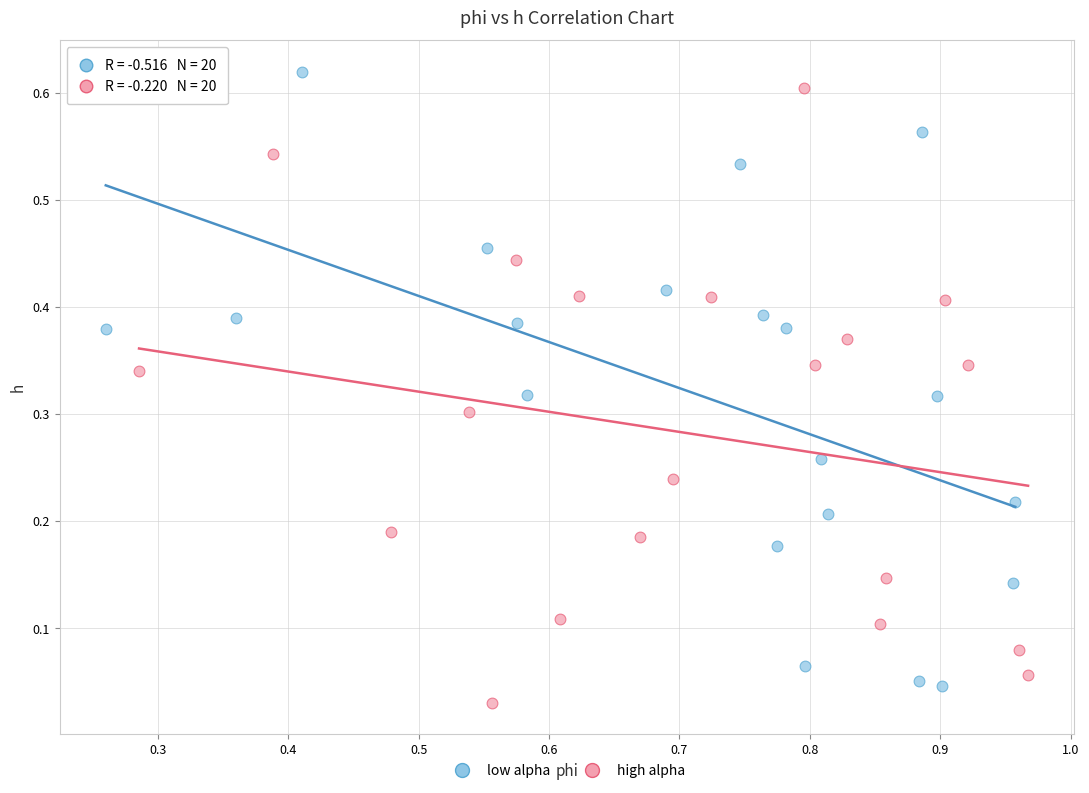

What are all the series names shown in the legend?

low alpha, high alpha